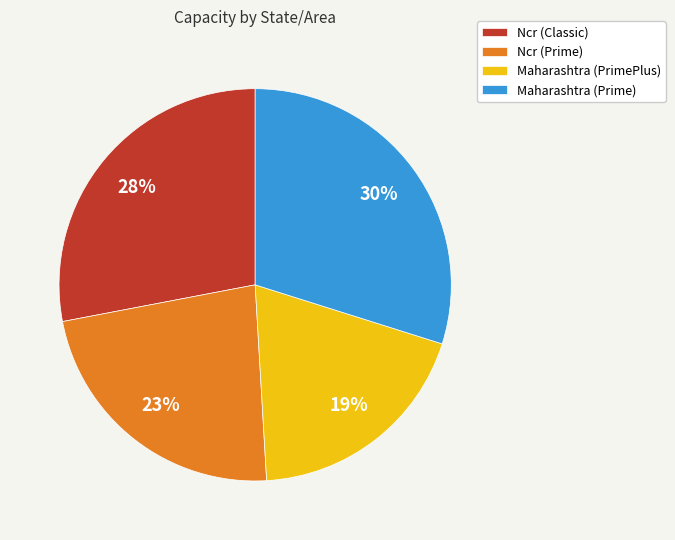

What is the ratio of the value at Ncr (Classic) to the value at Maharashtra (PrimePlus)?

1.5